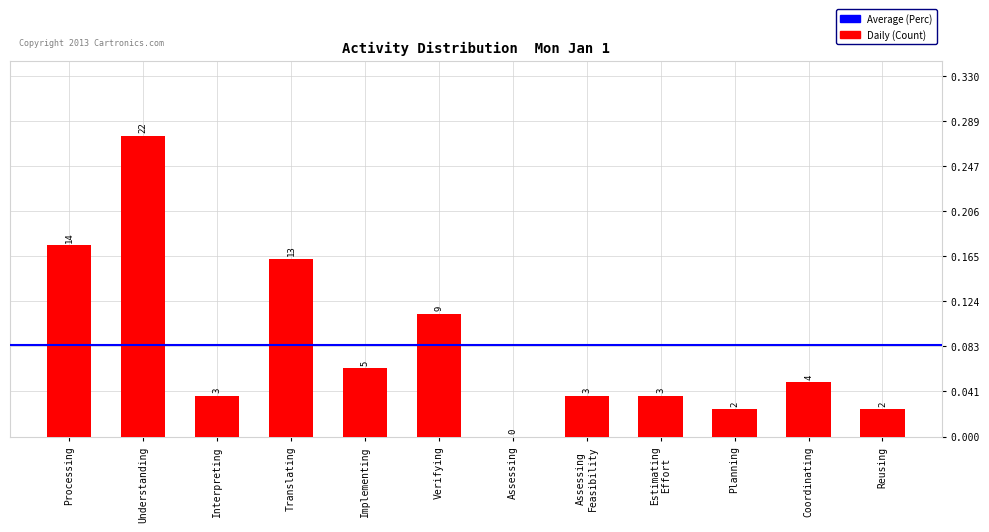

True or false: the data shows 0.1 at Interpreting.

False